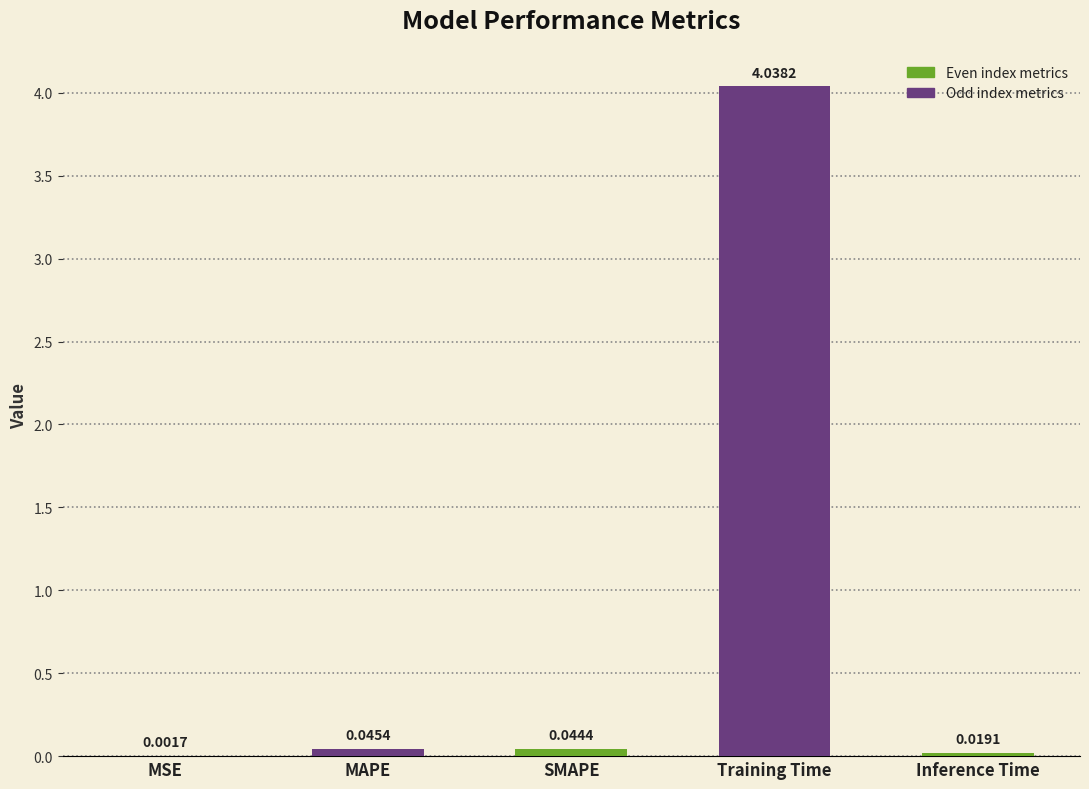

What is the change in value from MSE to Training Time?

+4.0